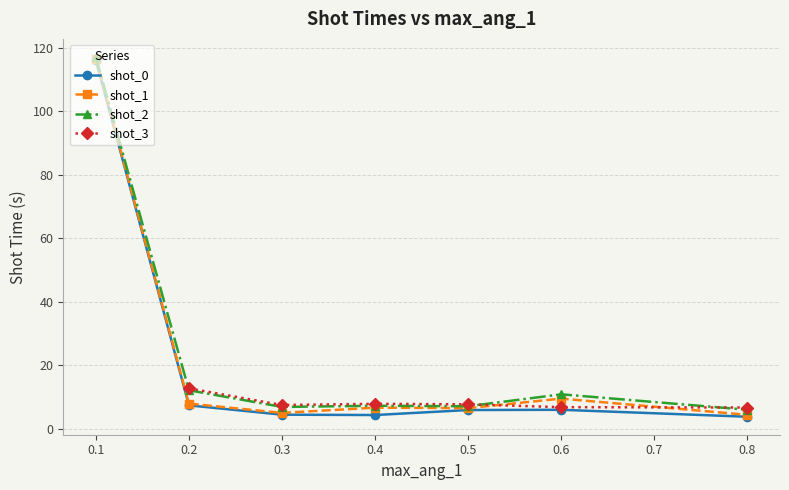

What is the highest value of the shot_0 series?

116.0